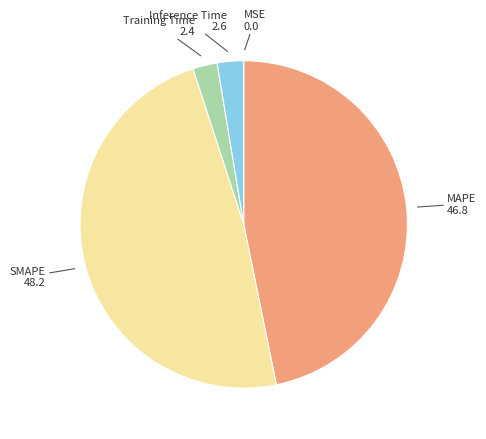

True or false: Inference Time accounts for 9% of the total.

False